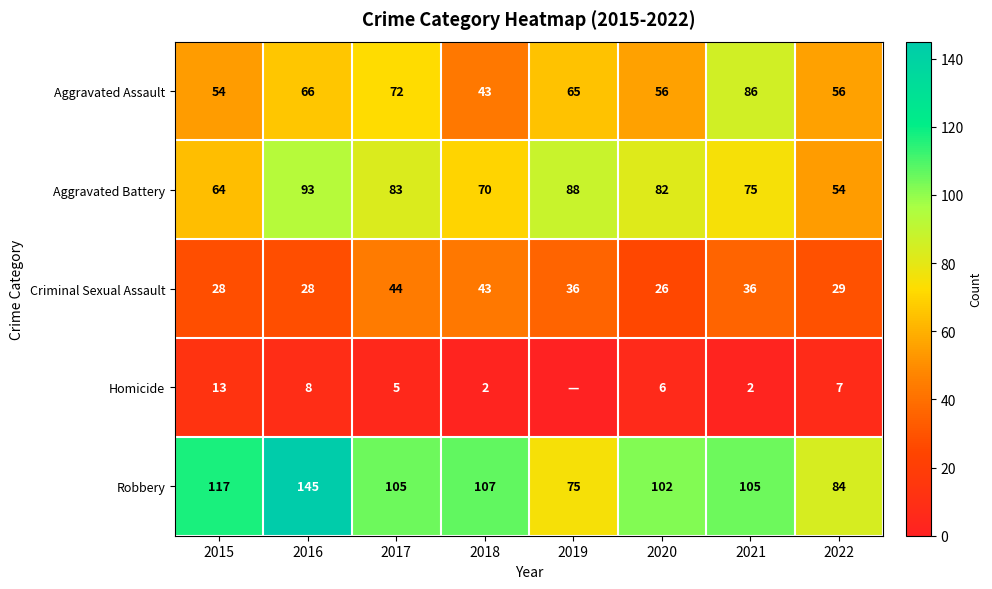

Which has a higher value, 2015 or 2021?

2021